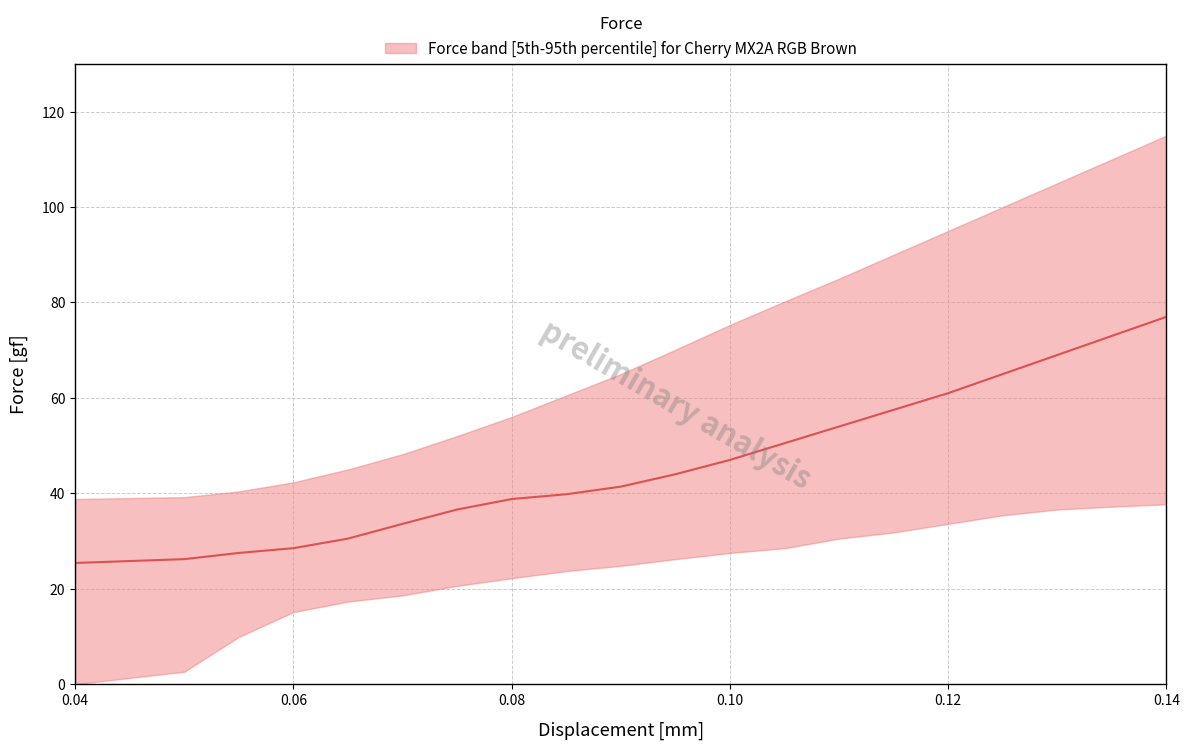

How many data points are above 44?

9